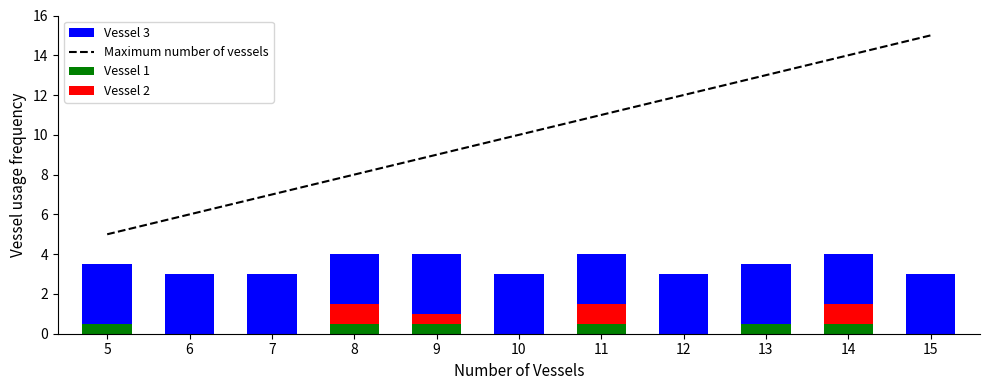

What is the greatest value displayed?

15.0